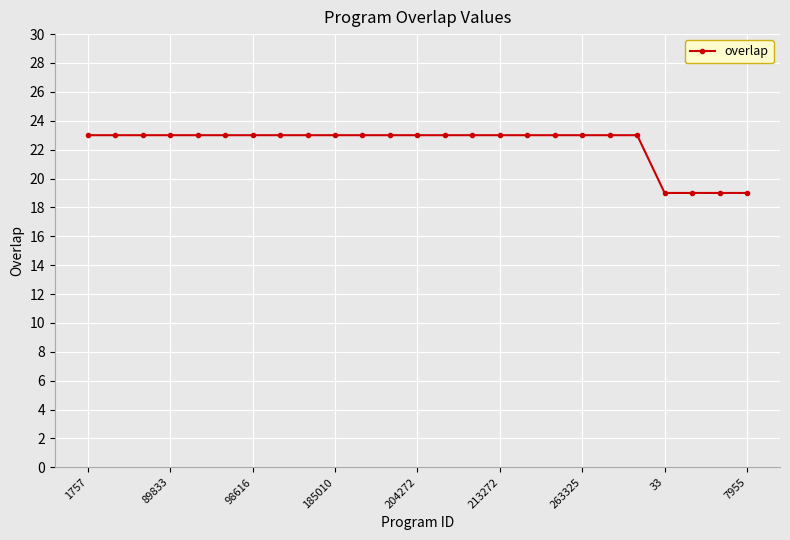

What is the difference between the maximum and minimum values?

4